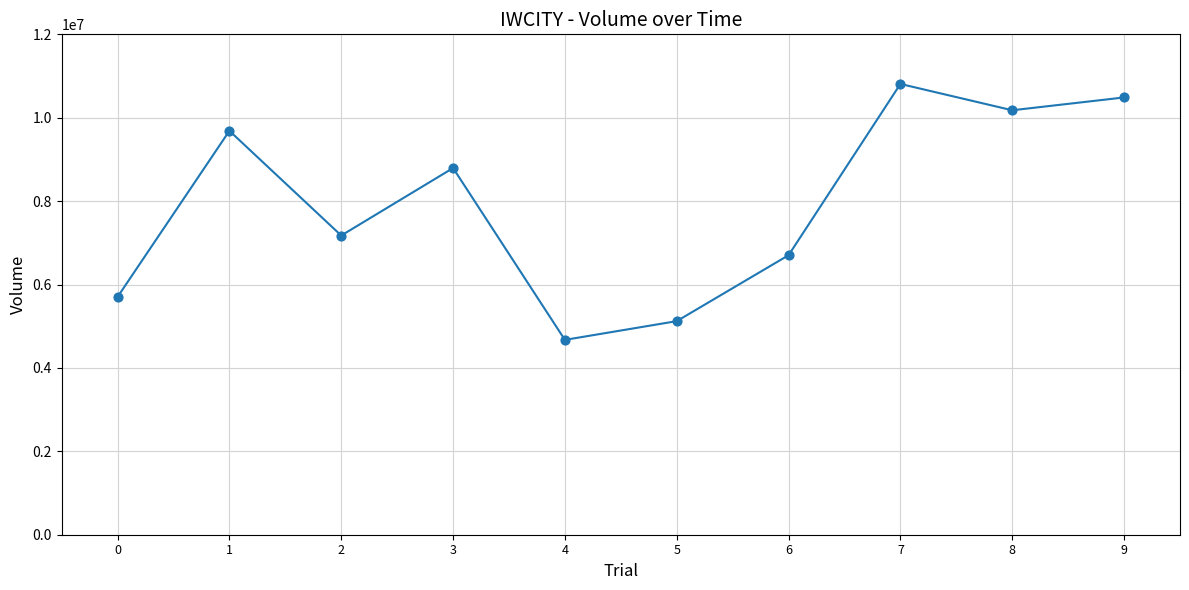

What is the range of Y values (max minus min)?

6137600